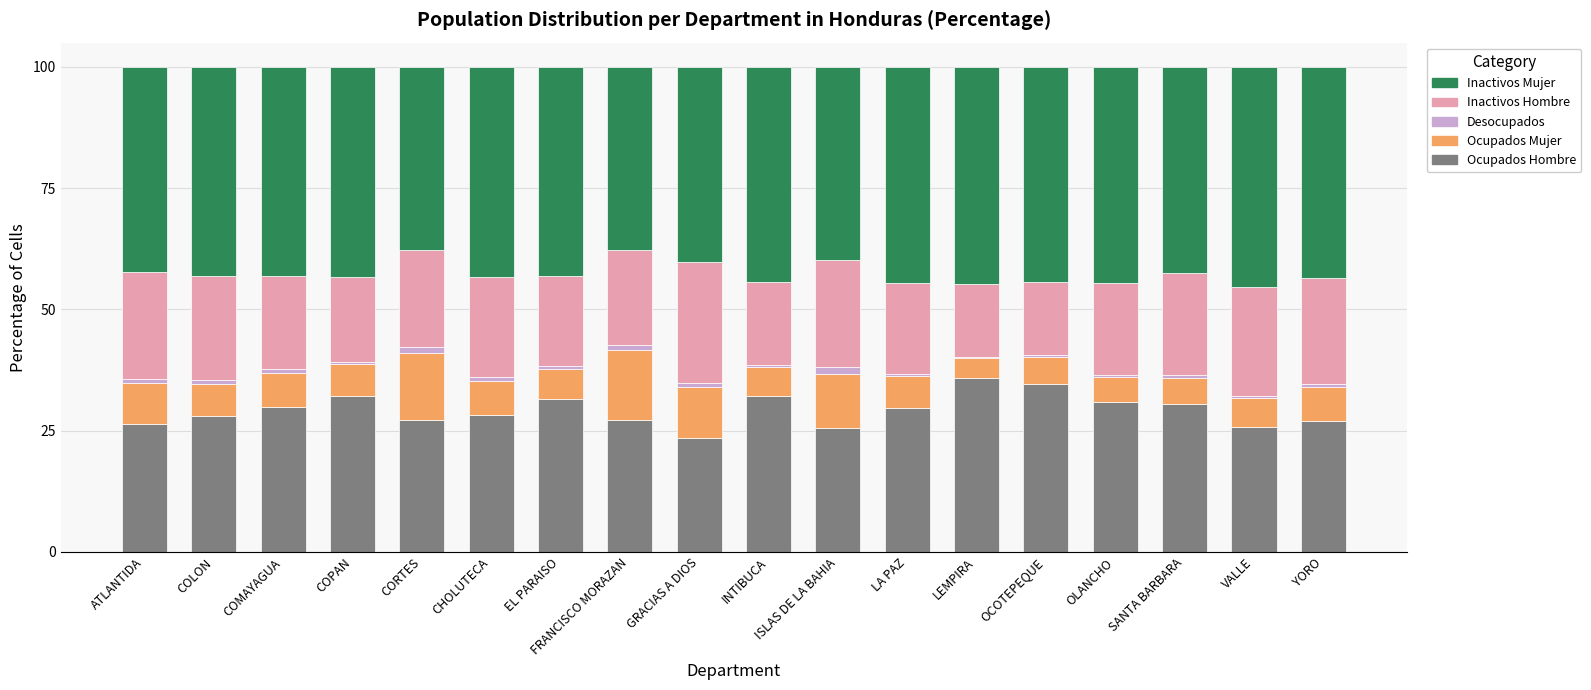

What is the maximum value for Ocupados Hombre?

35.8